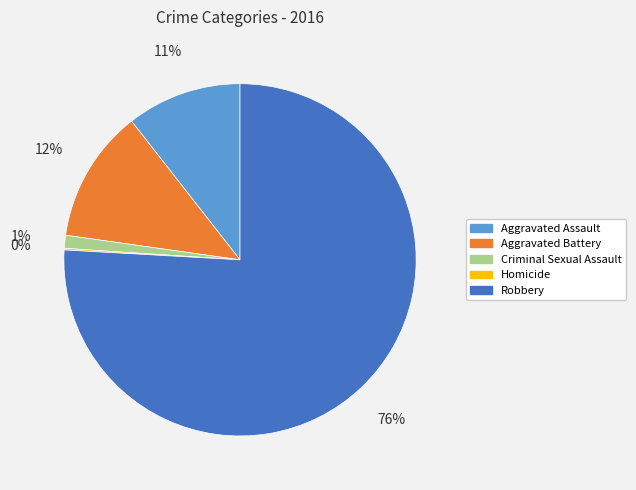

Which category has the biggest portion of the pie?

Robbery